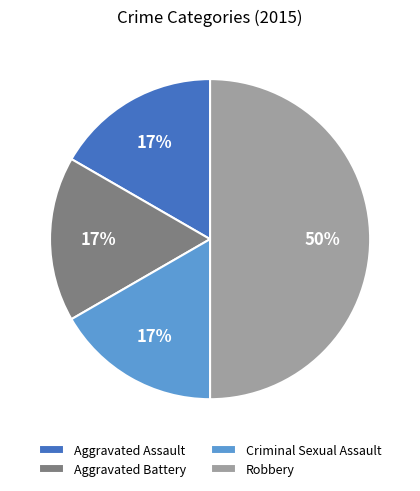

How many slices are in this pie chart?

4